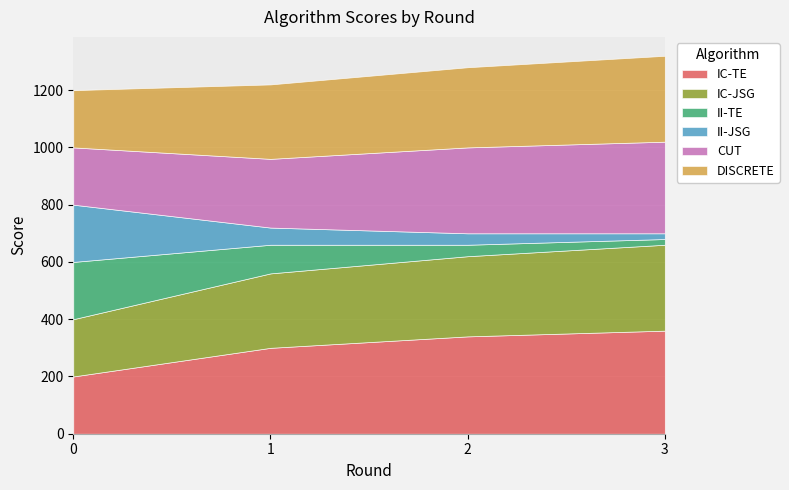

True or false: IC-JSG has a value of 260 at 1.

True